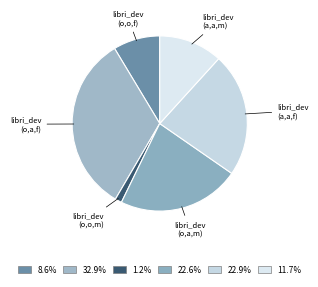

How many slices are in this pie chart?

6